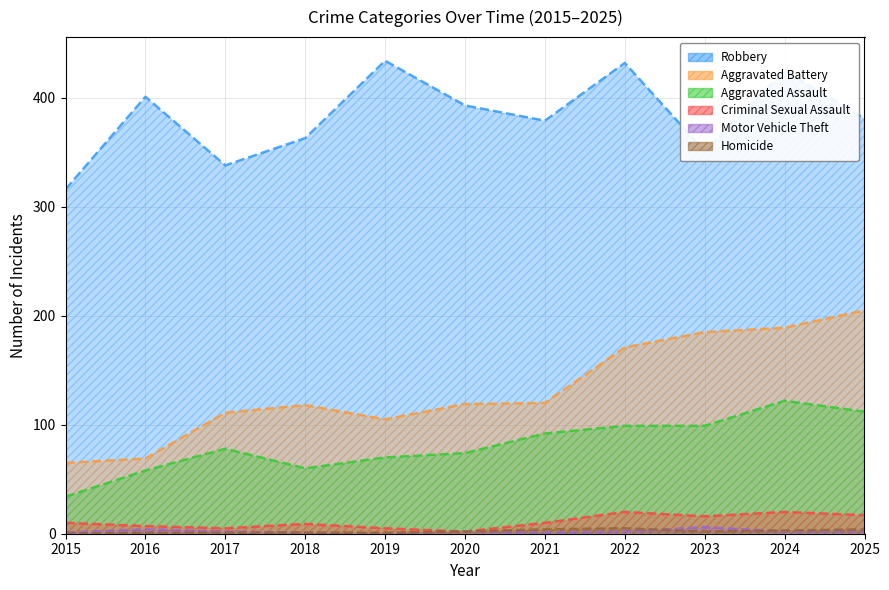

Where does the Aggravated Battery series first go above 119?

2021